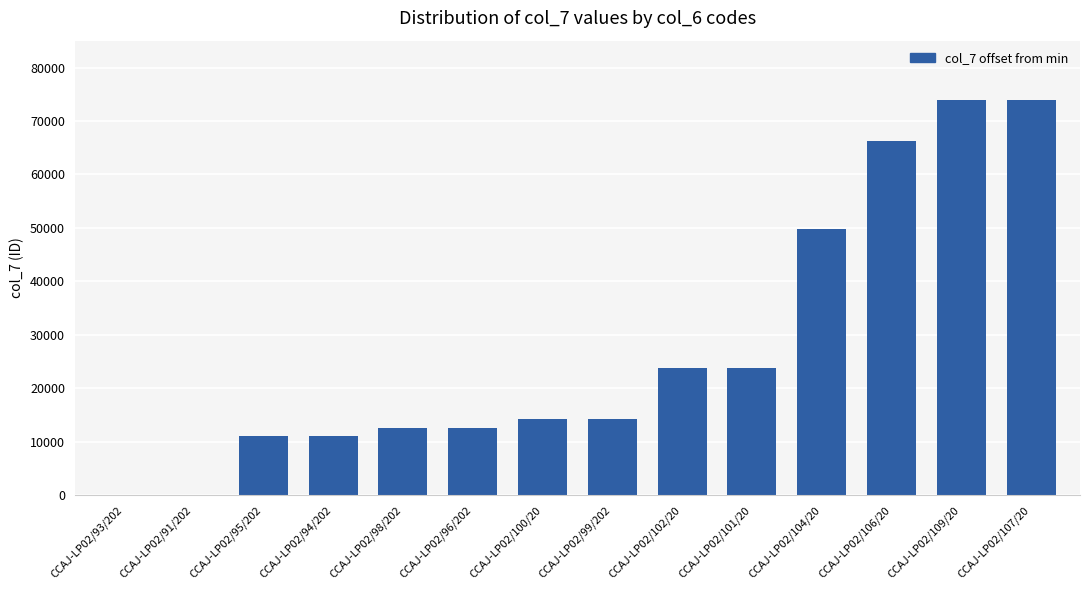

True or false: the data shows 23769 at CCAJ-LP02/101/20.

True